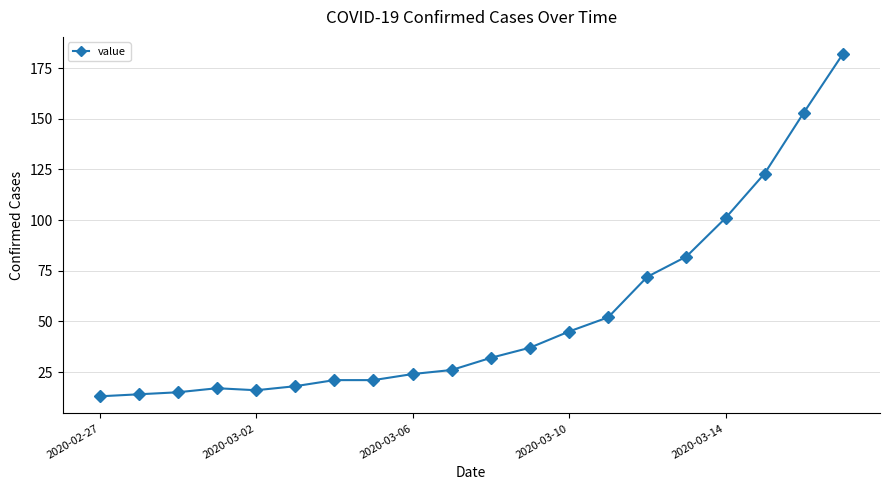

What is the value of the 9th point from the left?

24